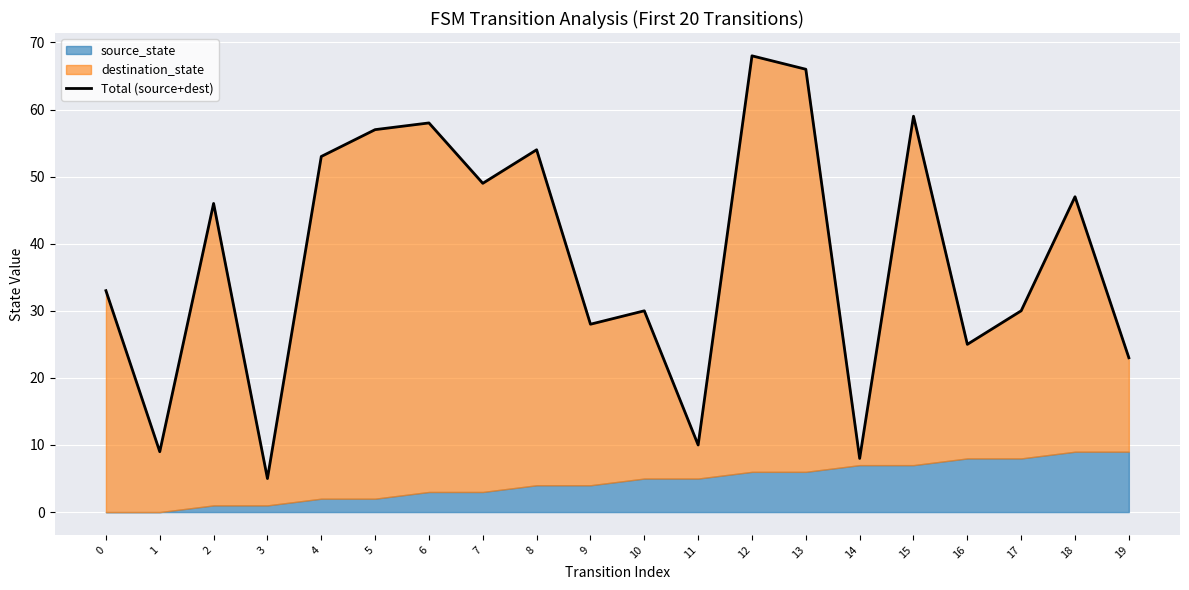

The chart shows a value of 17 at 11. True or false?

False